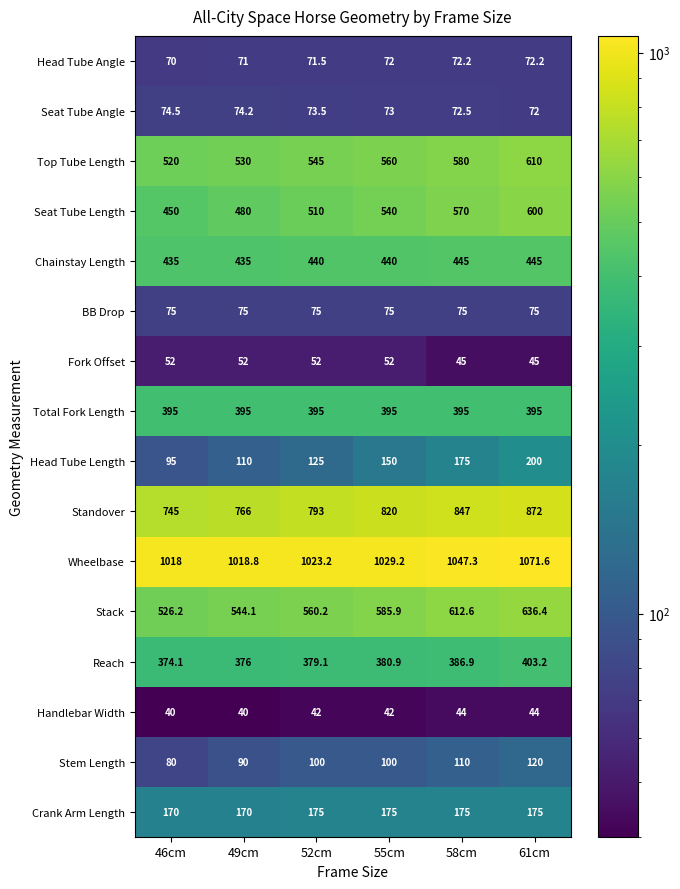

Which series changed the most between 55cm and 58cm?

Seat Tube Length